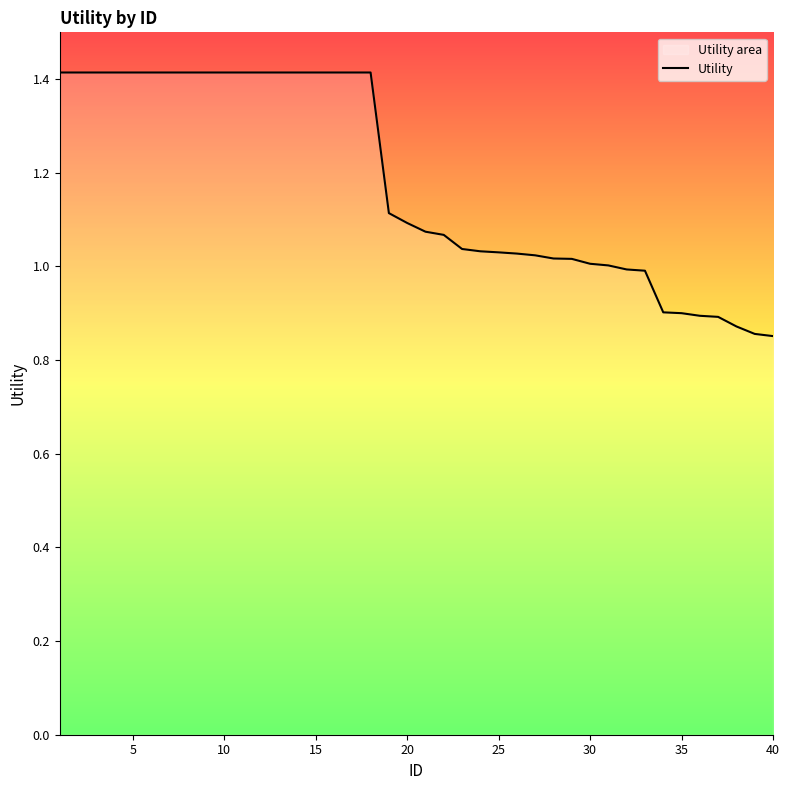

Is it true that the value at 10 is 0.9?

False